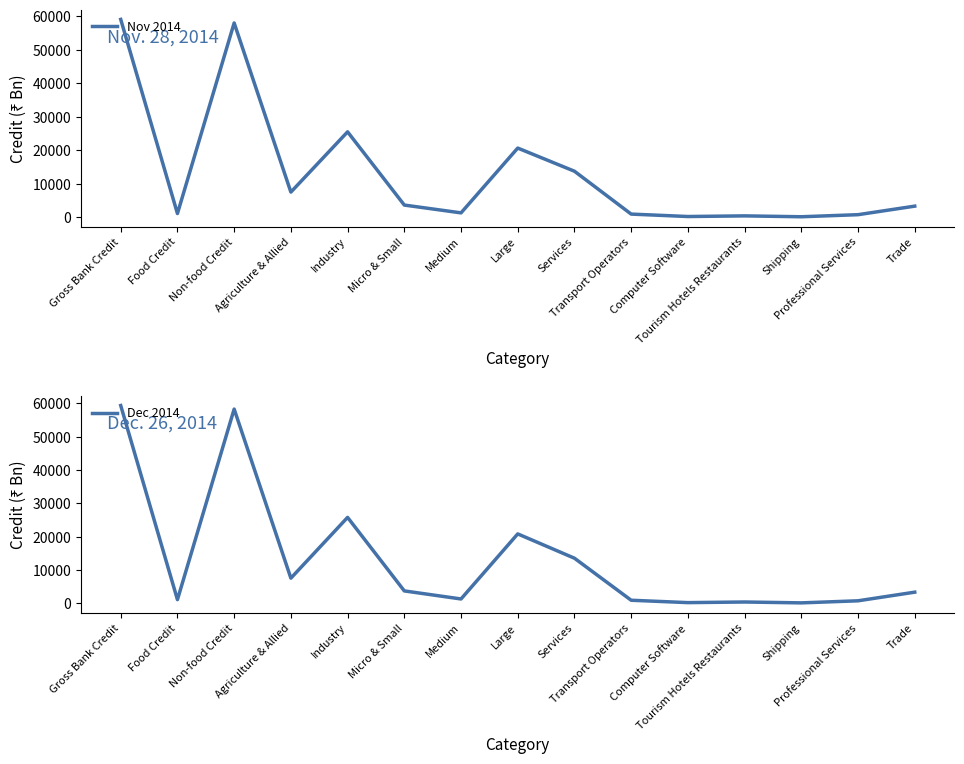

Rank the series by their maximum value, from lowest to highest.

Nov 2014, Dec 2014